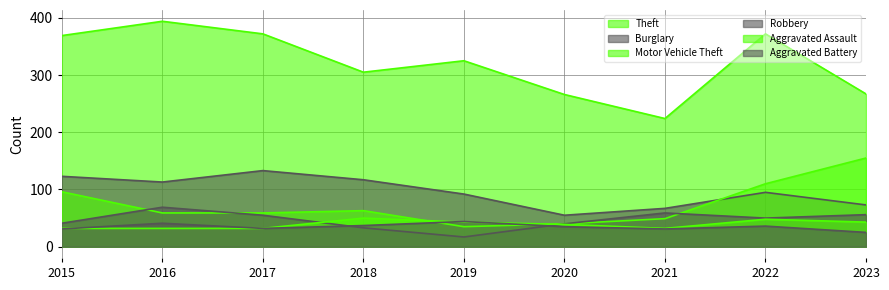

Reading left to right, list all the values displayed in this chart.

Theft: 369	394	372	305	325	266	224	372	267
Burglary: 123	113	133	117	92	55	67	95	73
Motor Vehicle Theft: 96	59	59	63	35	40	49	110	155
Robbery: 41	69	55	33	17	40	59	50	56
Aggravated Assault: 32	32	32	50	43	39	32	48	43
Aggravated Battery: 31	41	32	37	44	35	31	36	25